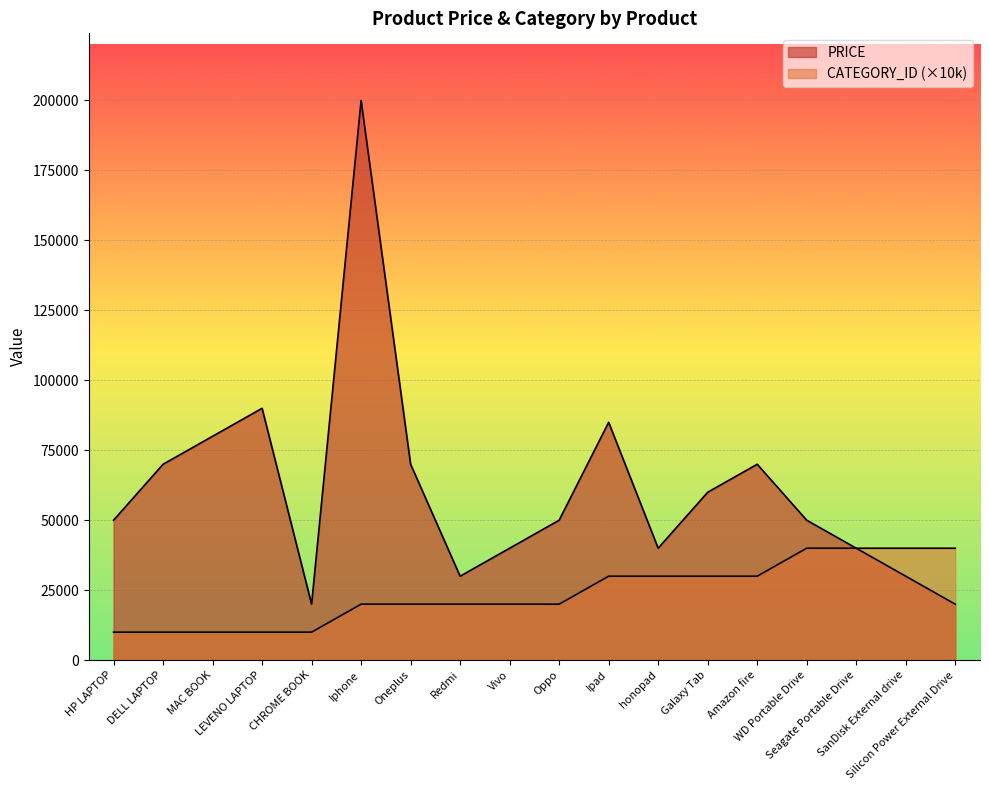

Is it true that PRICE equals 20000 at Silicon Power External Drive?

True